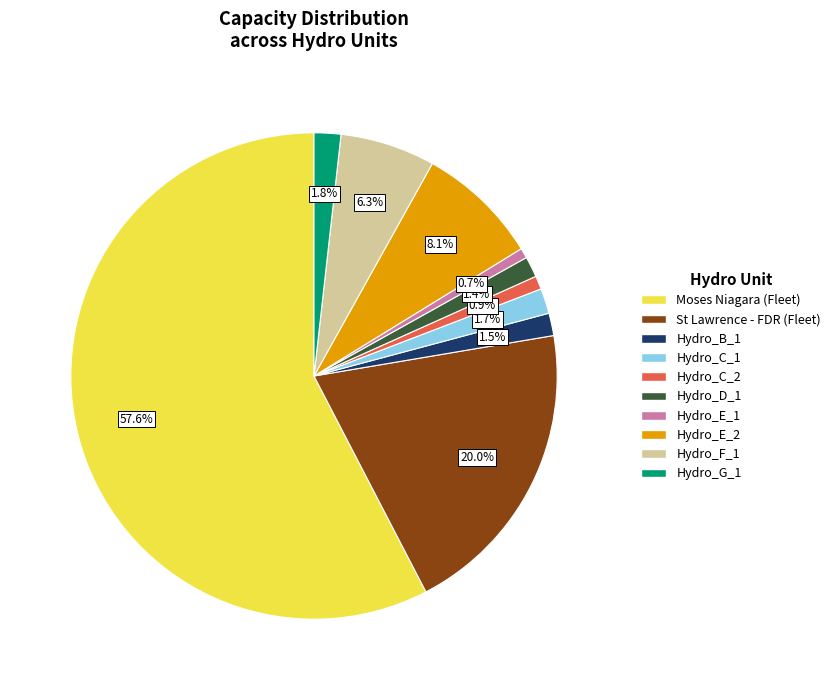

Which slice is the largest?

Moses Niagara (Fleet)